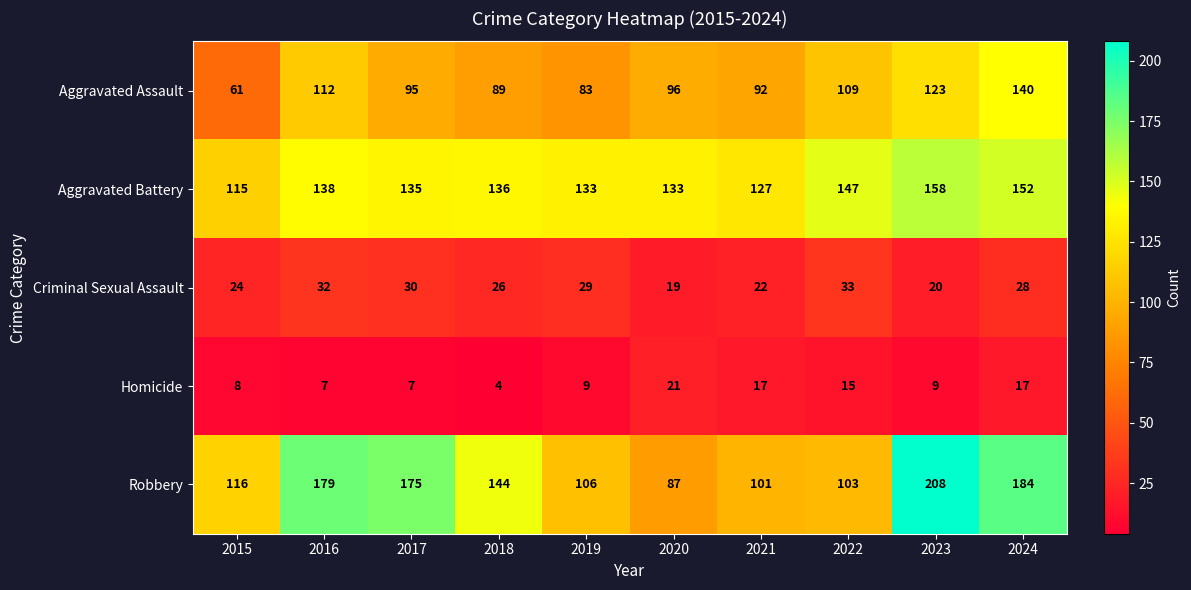

Rank the series by their maximum value, from highest to lowest.

Robbery, Aggravated Battery, Aggravated Assault, Criminal Sexual Assault, Homicide